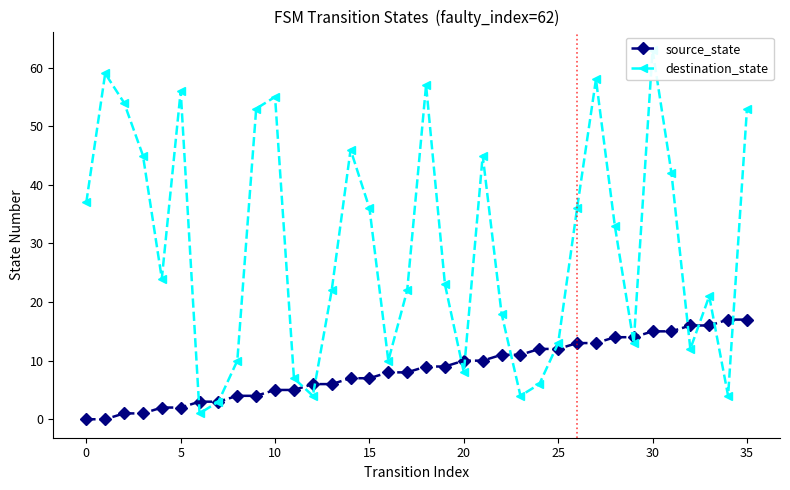

True or false: source_state has more than 2 interior local peaks.

False